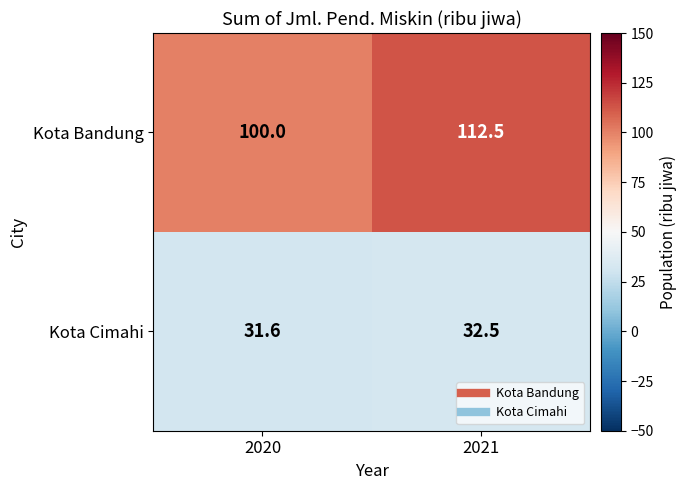

The value of Kota Bandung at 2020 is 59.3. True or false?

False